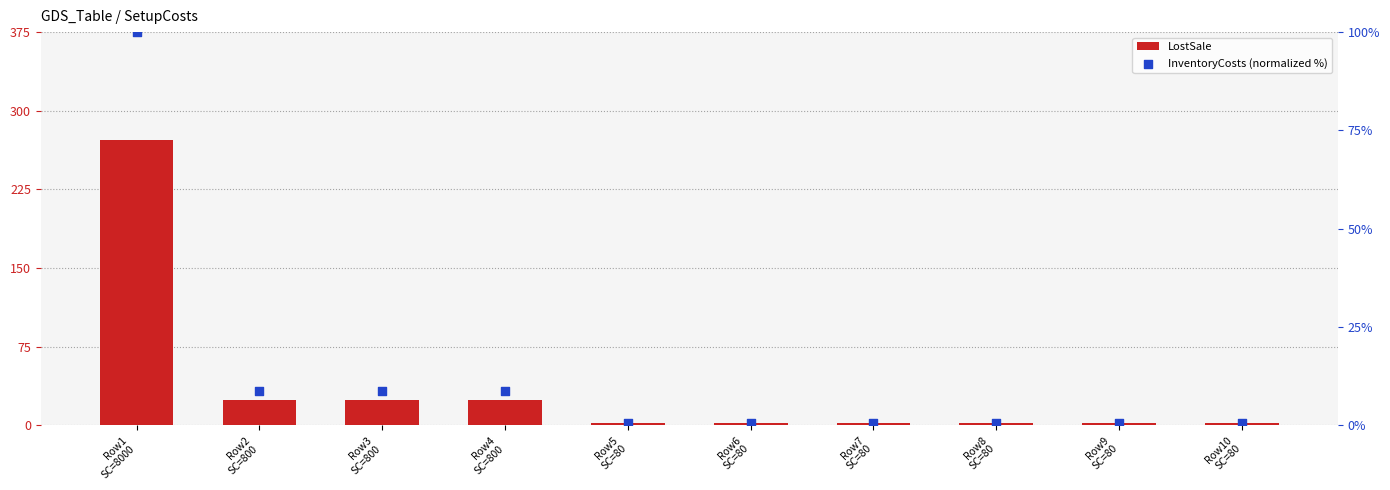

Which series has the widest spread of Y values?

LostSale